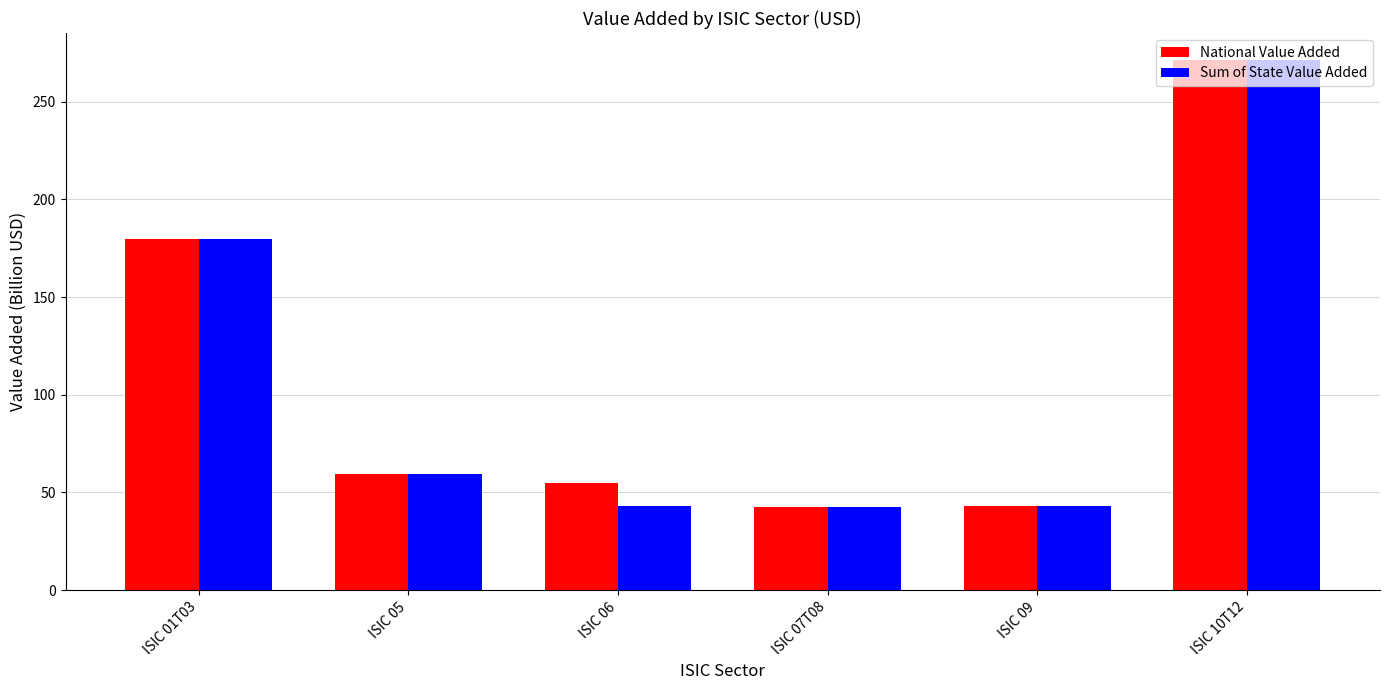

What is the maximum value shown in the chart?

271.6